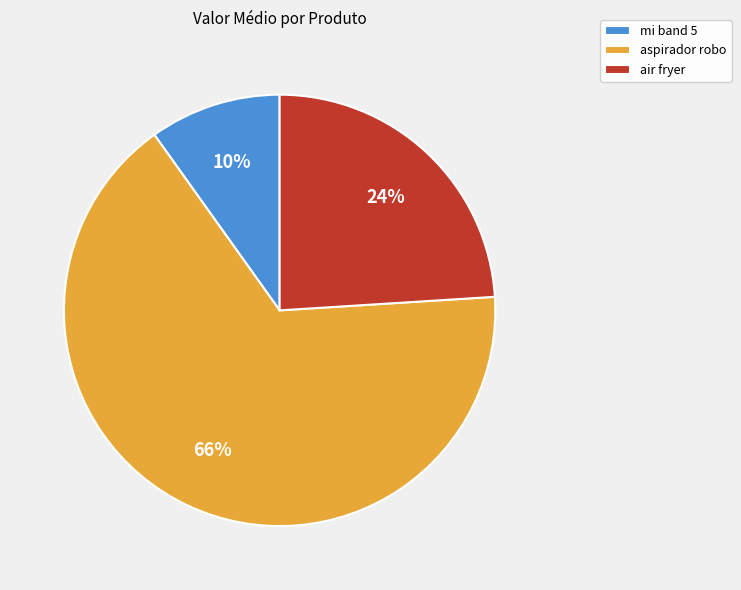

Is there any slice that represents more than half of the pie?

Yes